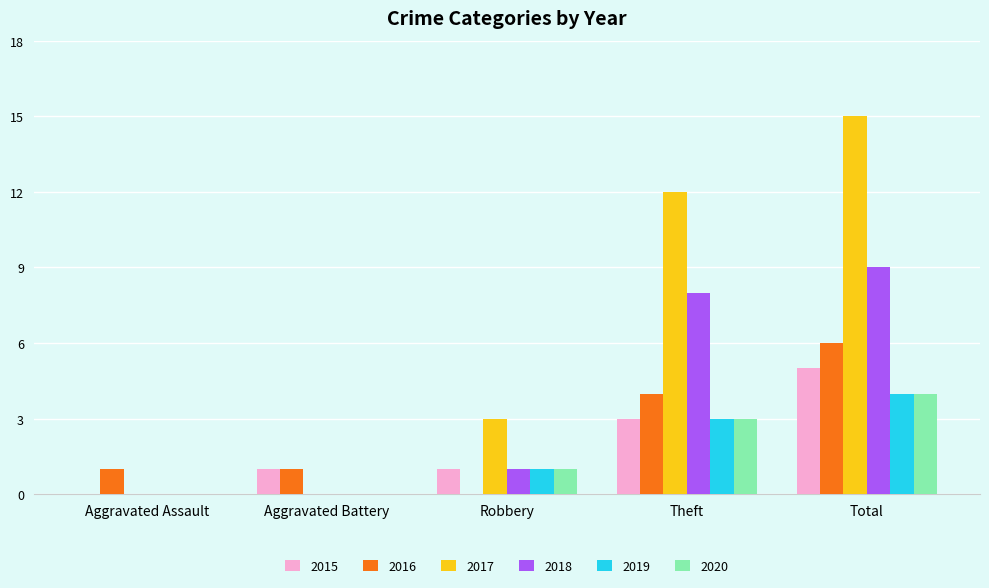

Reading left to right, what are all the values shown in this chart?

2015: 0	1	1	3	5
2016: 1	1	0	4	6
2017: 0	0	3	12	15
2018: 0	0	1	8	9
2019: 0	0	1	3	4
2020: 0	0	1	3	4